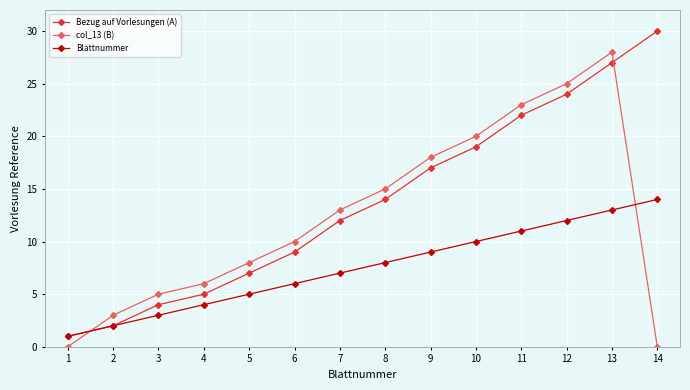

At how many categories does at least one series exceed 26?

2